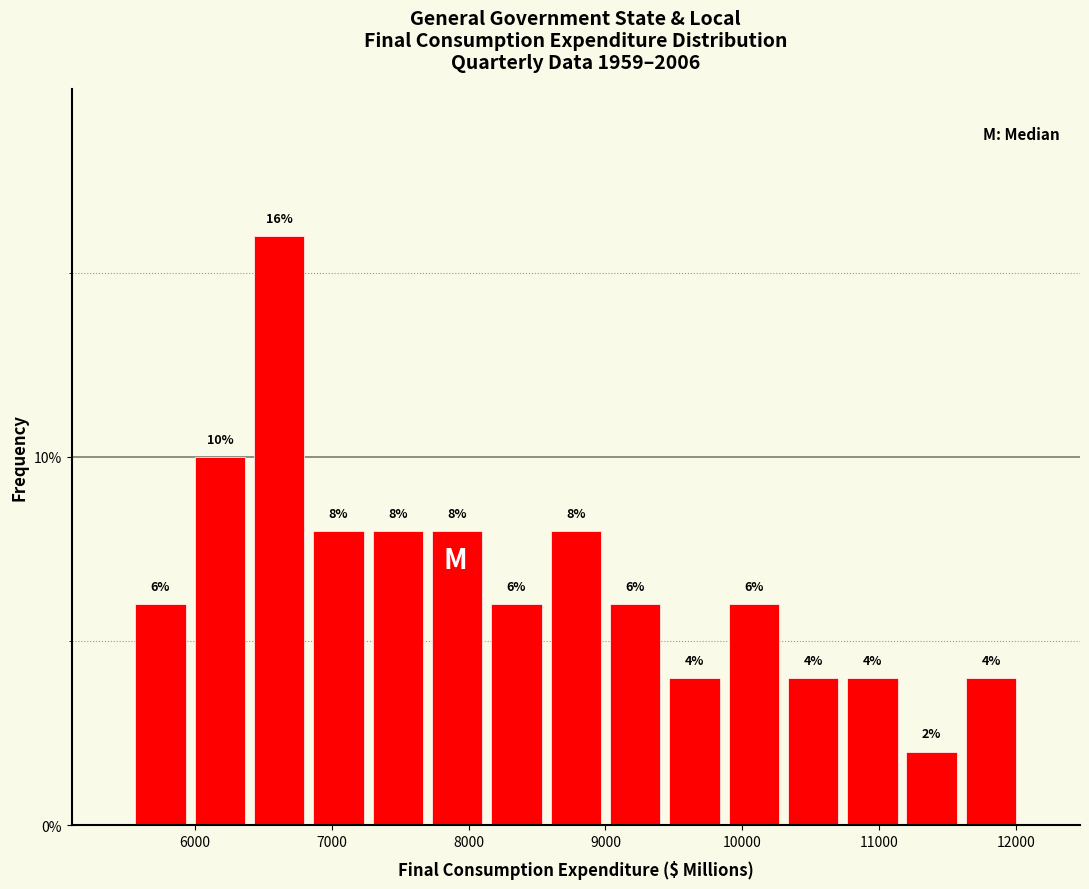

What is the height of the bar covering 6000 to 6400 on the x-axis? The bar edges are not printed on the chart, so give them approximately, as read against the axis.

10